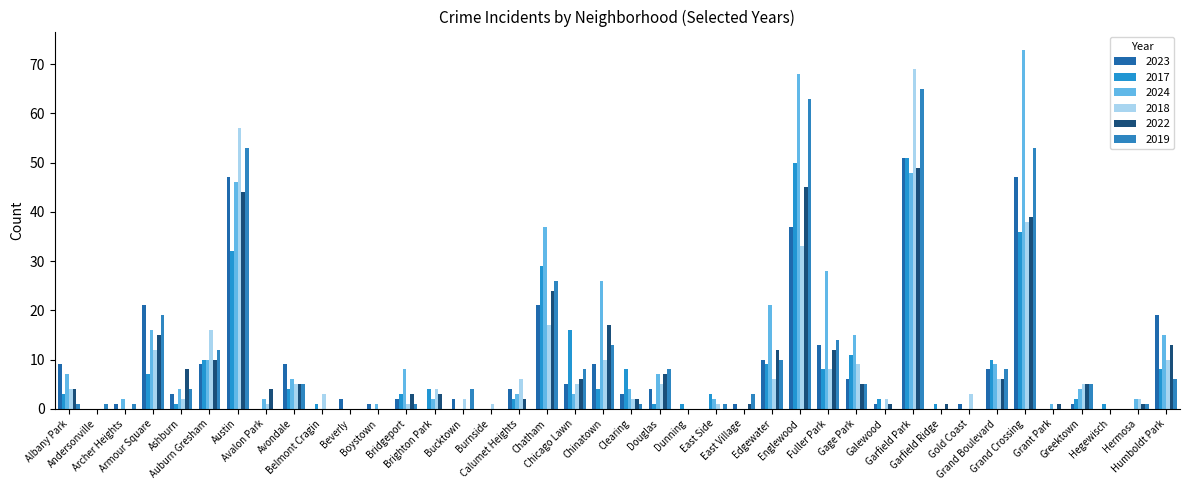

Reading right to left, what are all the values shown in this chart?

2023: 19	0	0	1	0	47	8	1	0	51	1	6	13	37	10	1	0	0	4	3	9	5	21	4	0	2	0	2	1	2	0	9	0	47	9	3	21	1	0	9
2017: 8	0	1	2	0	36	10	0	1	51	2	11	8	50	9	0	3	1	1	8	4	16	29	2	0	0	4	3	0	0	1	4	0	32	10	1	7	0	0	3
2024: 15	2	0	4	1	73	9	0	0	48	0	15	28	68	21	0	2	0	7	4	26	3	37	3	0	0	2	8	1	0	0	6	2	46	10	4	16	2	0	7
2018: 10	2	0	5	0	38	6	3	0	69	2	9	8	33	6	0	1	0	5	2	10	5	17	6	1	2	4	1	0	0	3	5	1	57	16	2	12	0	0	4
2022: 13	1	0	5	1	39	6	0	1	49	1	5	12	45	12	1	0	0	7	2	17	6	24	2	0	0	3	3	0	0	0	5	4	44	10	8	15	0	0	4
2019: 6	1	0	5	0	53	8	0	0	65	0	5	14	63	10	3	1	0	8	1	13	8	26	0	0	4	0	1	0	0	0	5	0	53	12	4	19	1	1	1